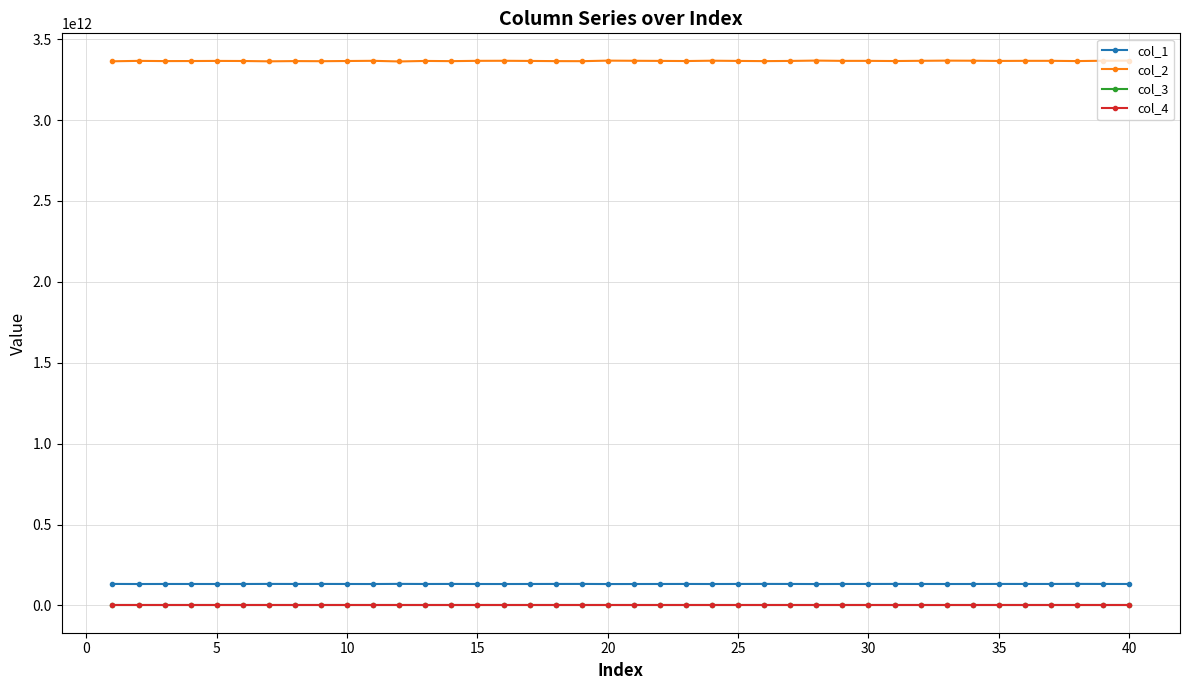

Does the chart have visible grid lines?

Yes